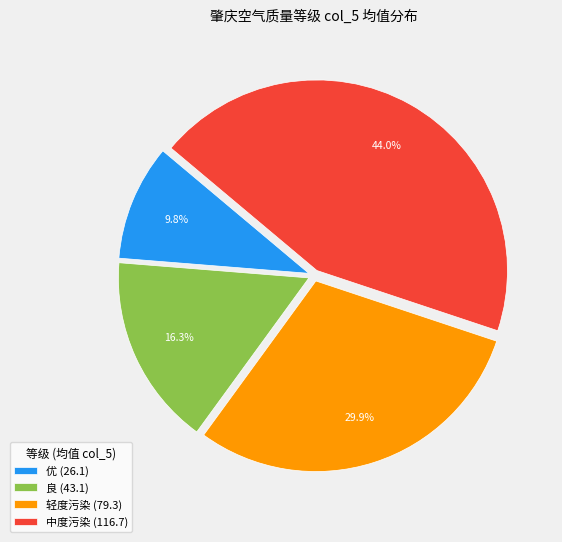

To the nearest percent, what is the difference between the 轻度污染 and 中度污染 slice percentages?

14%